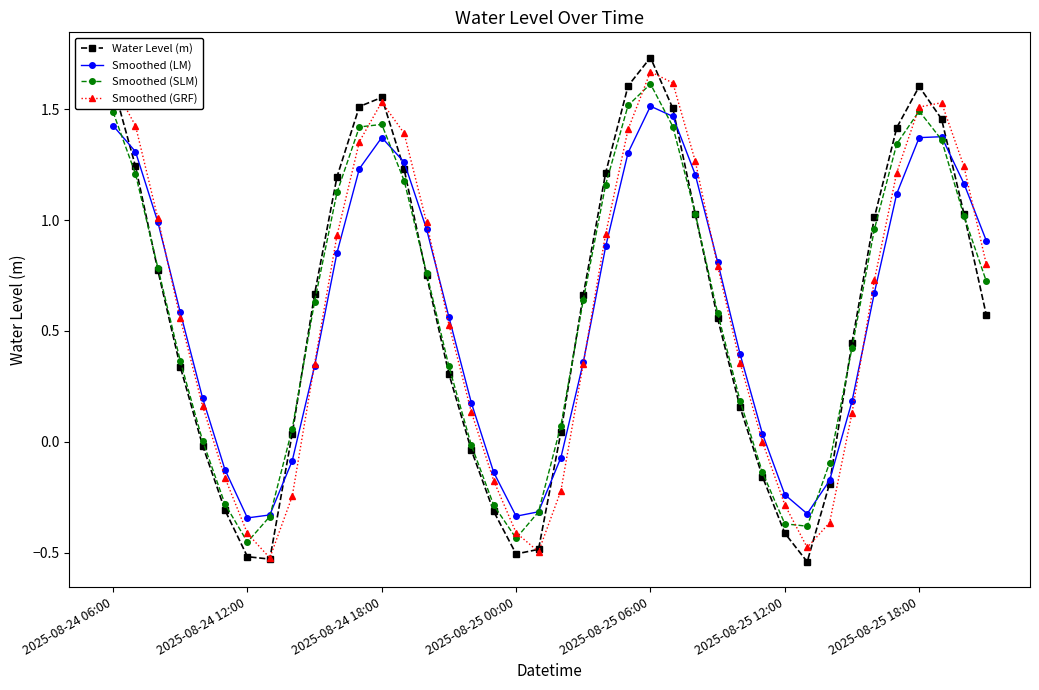

Which series has the largest range (max minus min)?

Water Level (m)